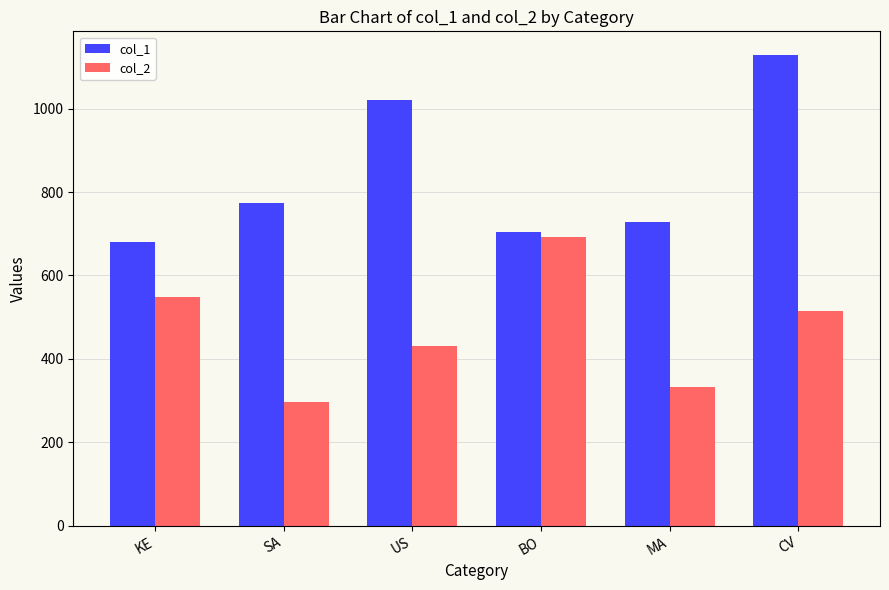

List the labels in order of col_1 value, largest first.

CV, US, SA, MA, BO, KE